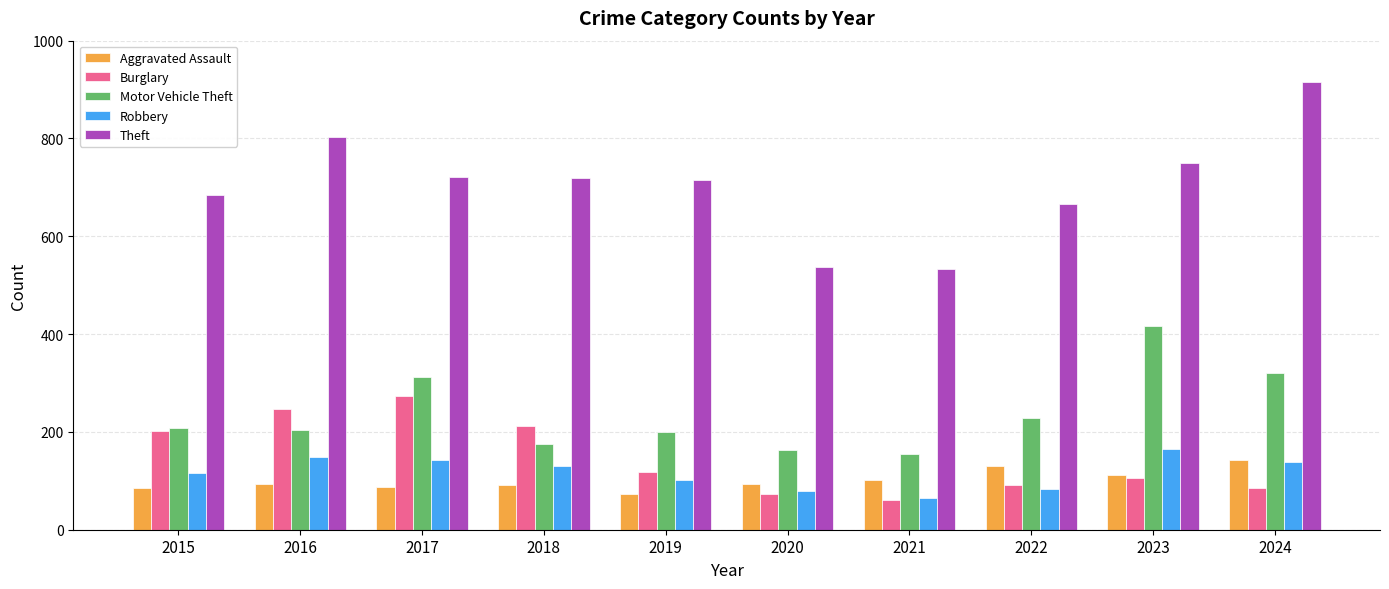

How many values in the Burglary series are below 119?

5